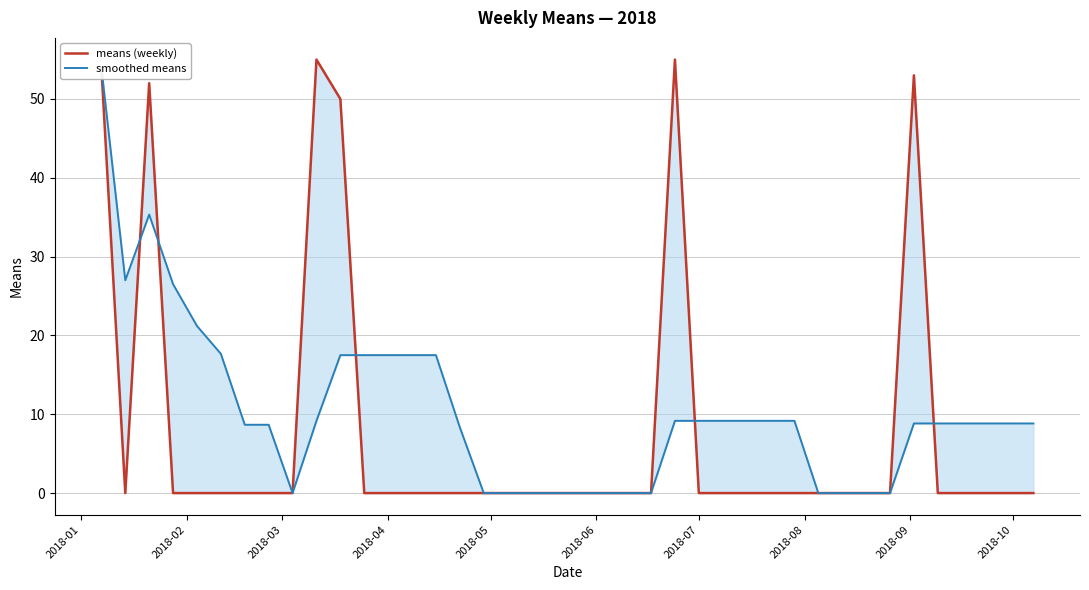

How many times do means (weekly) and smoothed means cross each other?

5